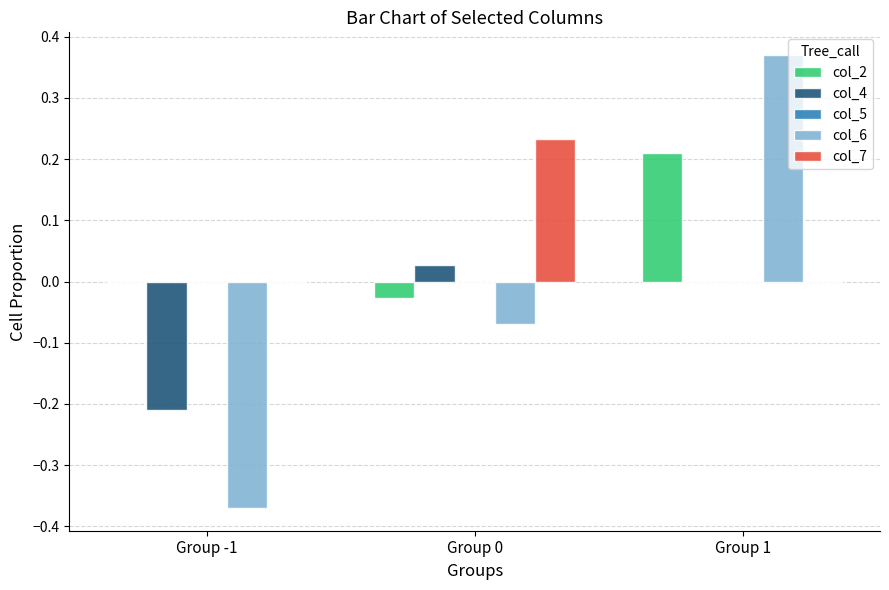

At which category does the chart reach its peak across all series?

Group 1